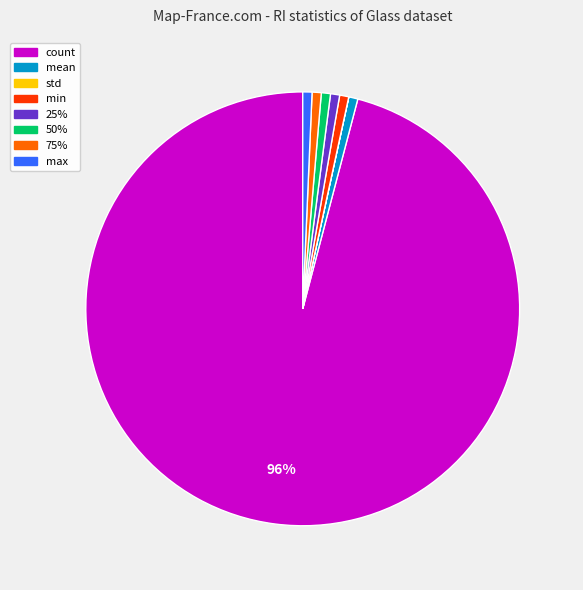

Is the sum of 50% and 25% greater than half?

No